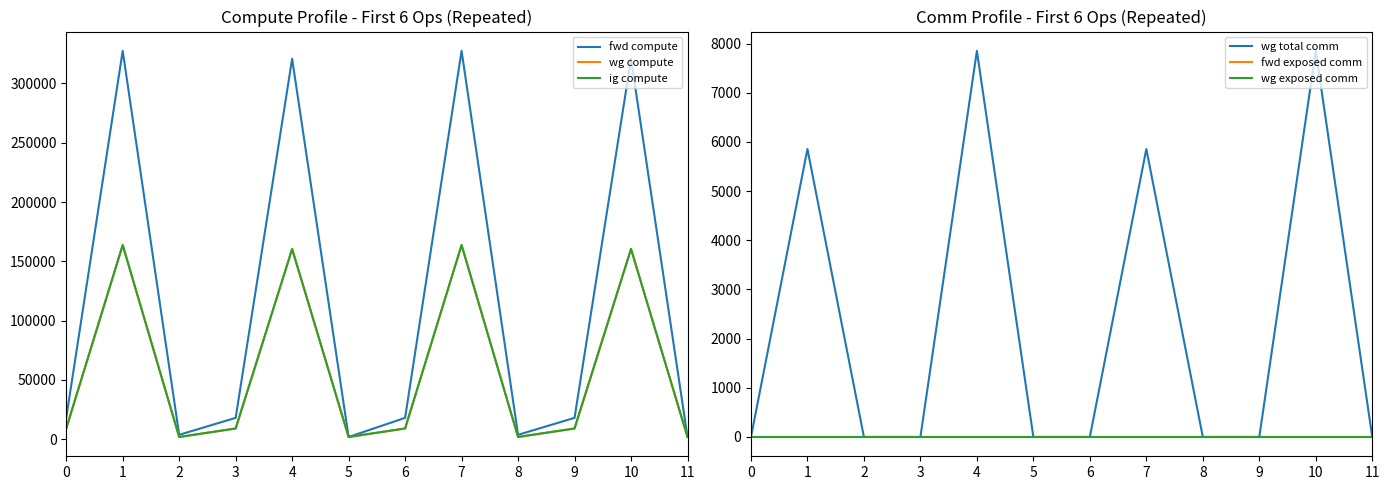

At 3, list the series in order from largest to smallest.

fwd compute, wg compute, ig compute, wg total comm, fwd exposed comm, wg exposed comm